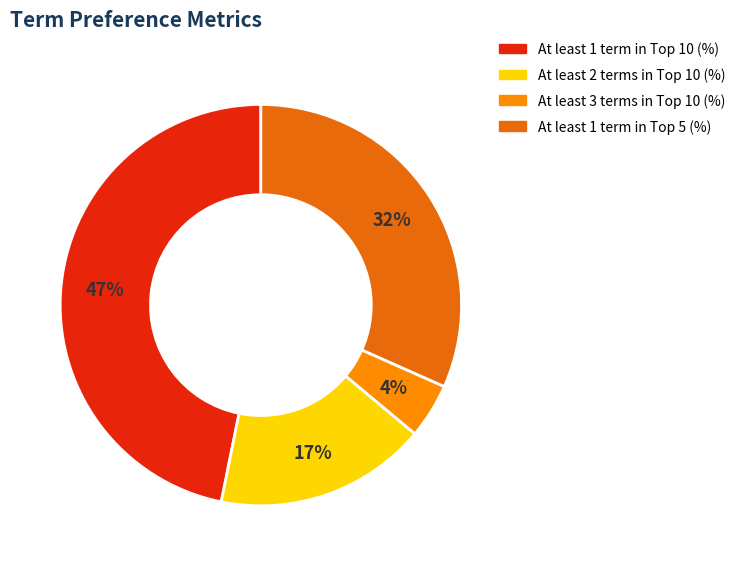

Count the number of slices in the pie.

4